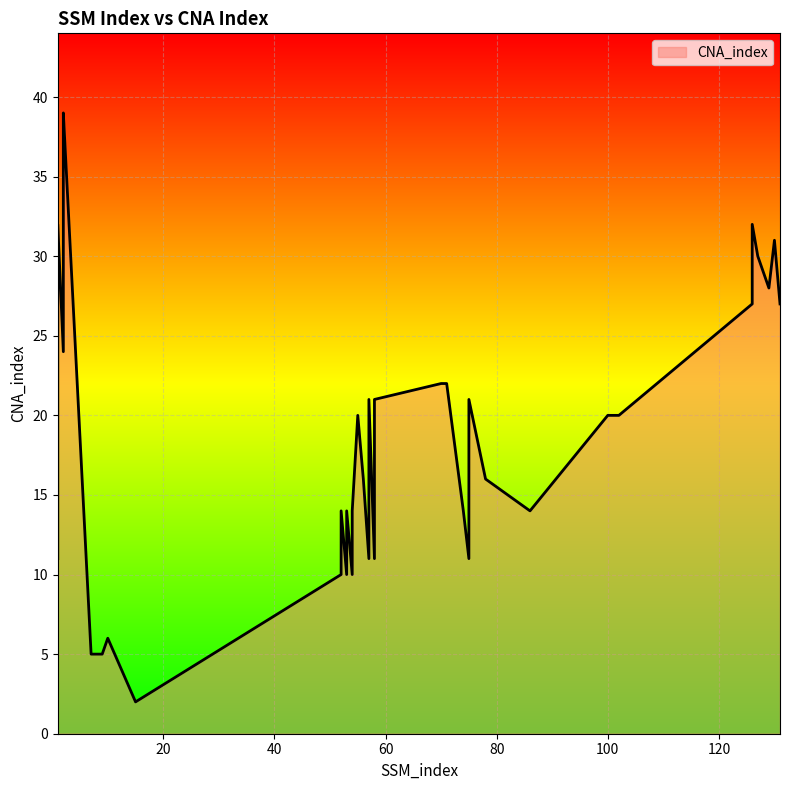

How many data points are less than 20?

19